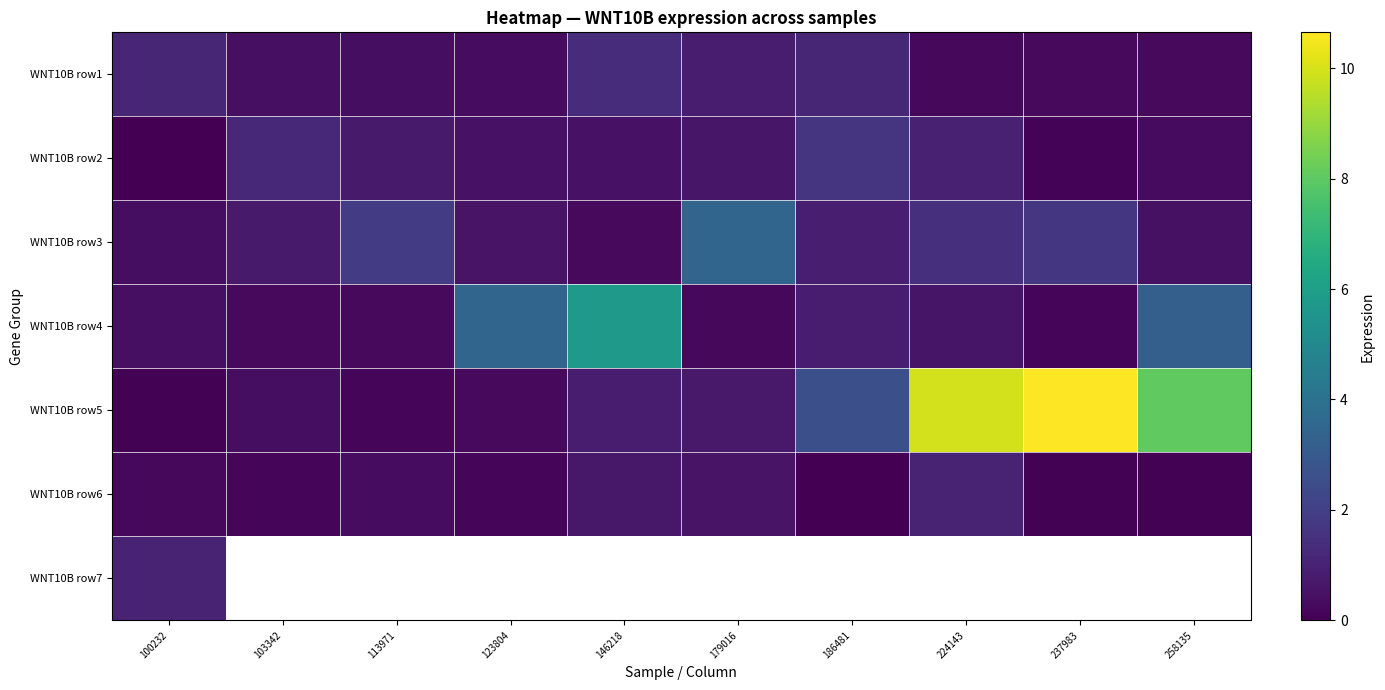

At how many categories does at least one series exceed 4?

4